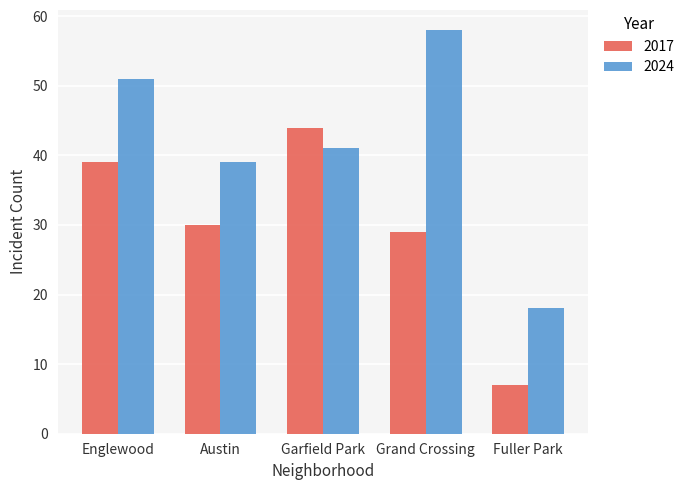

Which category has the lowest value across all series?

Fuller Park